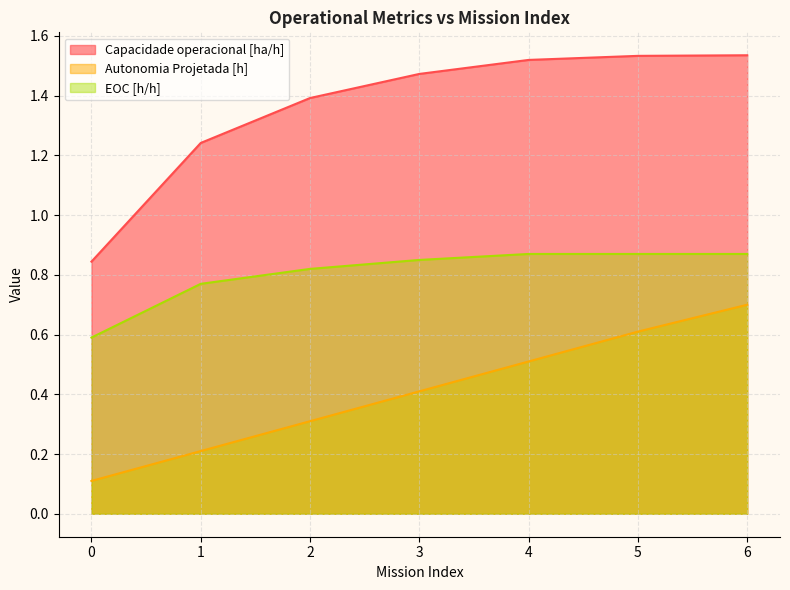

The value of EOC [h/h] at 2 is 0.8. True or false?

True